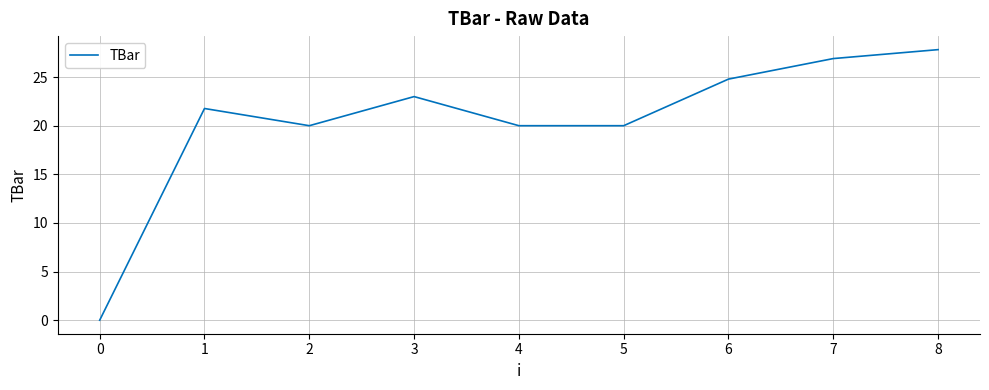

Between 7 and 3, which is larger?

7